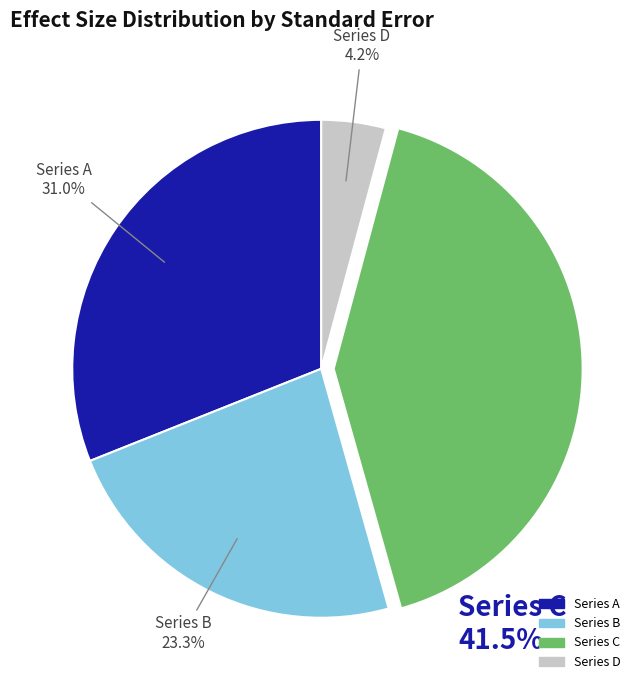

Is there a majority slice in this chart?

No